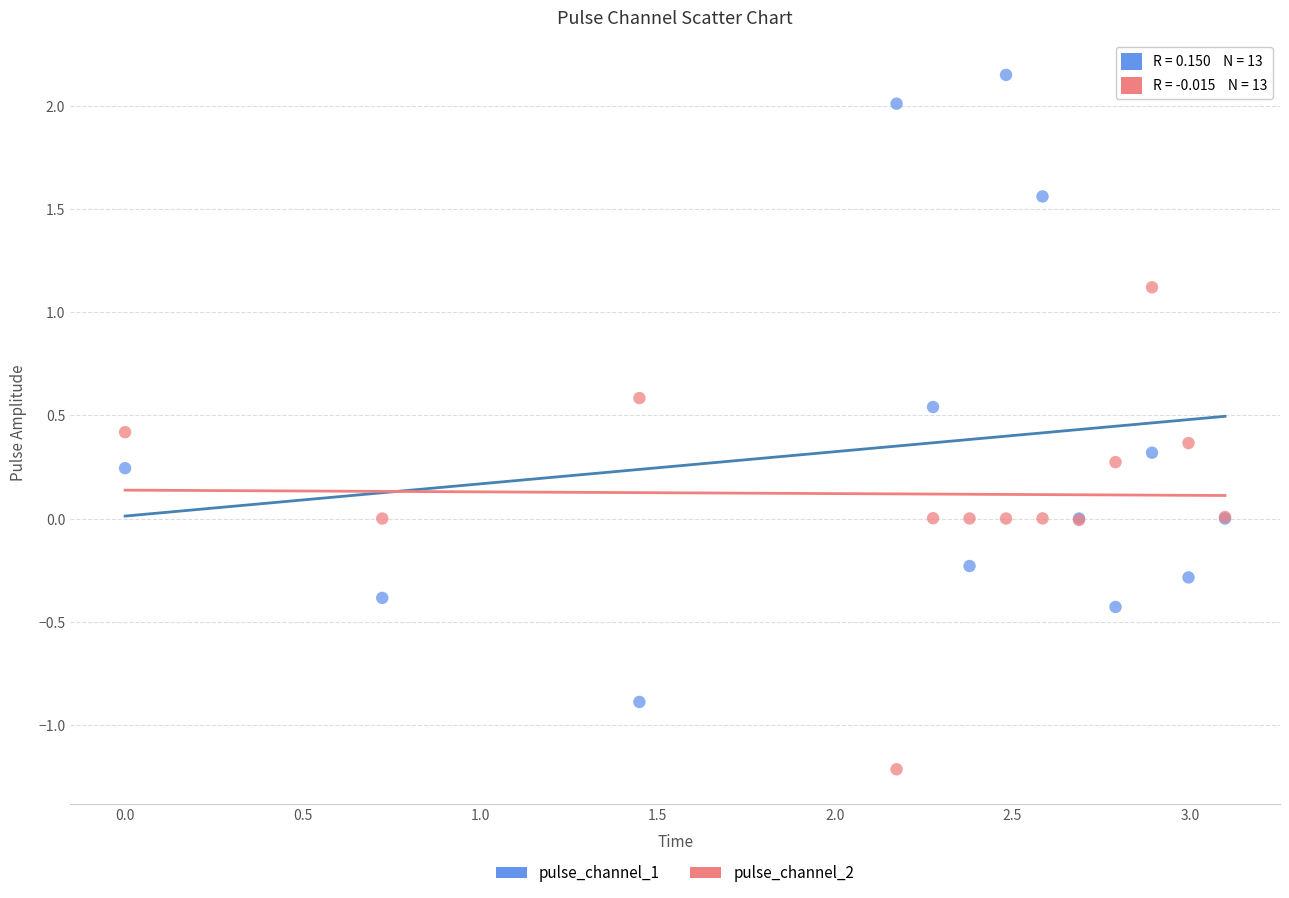

Which series contains the lowest Y value?

pulse_channel_2